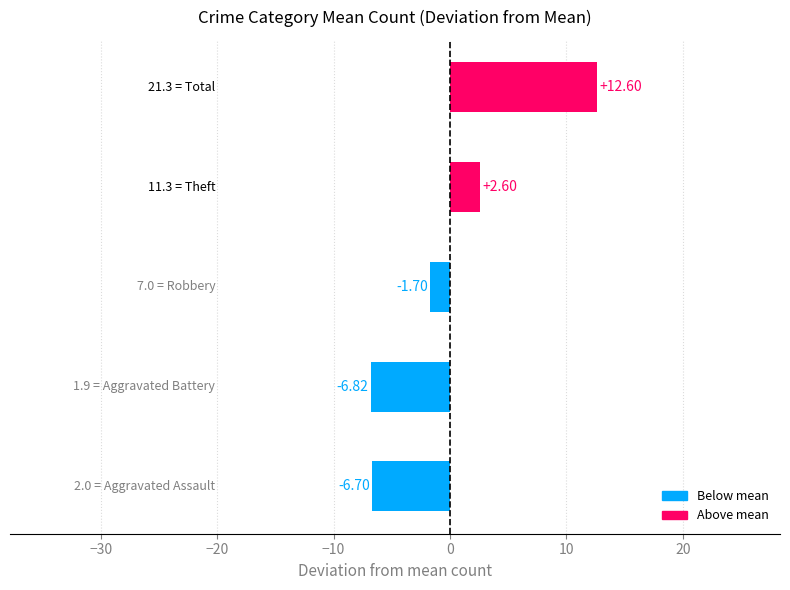

Is the value of Robbery at 2017 greater than the value of Aggravated Battery at 2017?

Yes